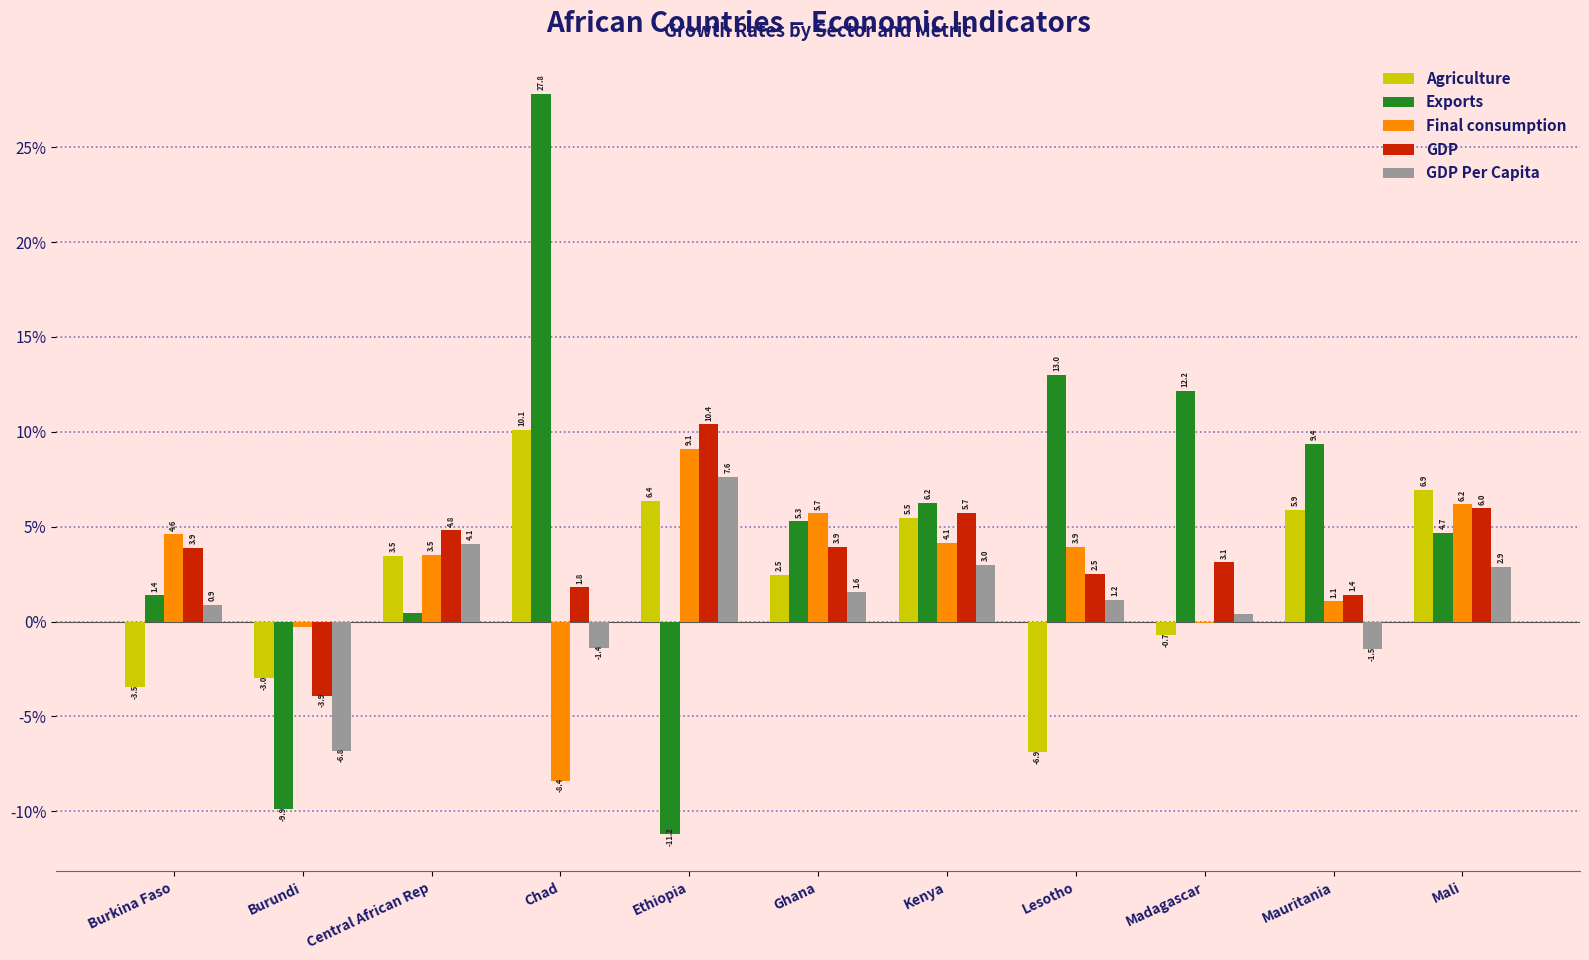

What is the spread (max minus min) of values at Kenya?

3.2